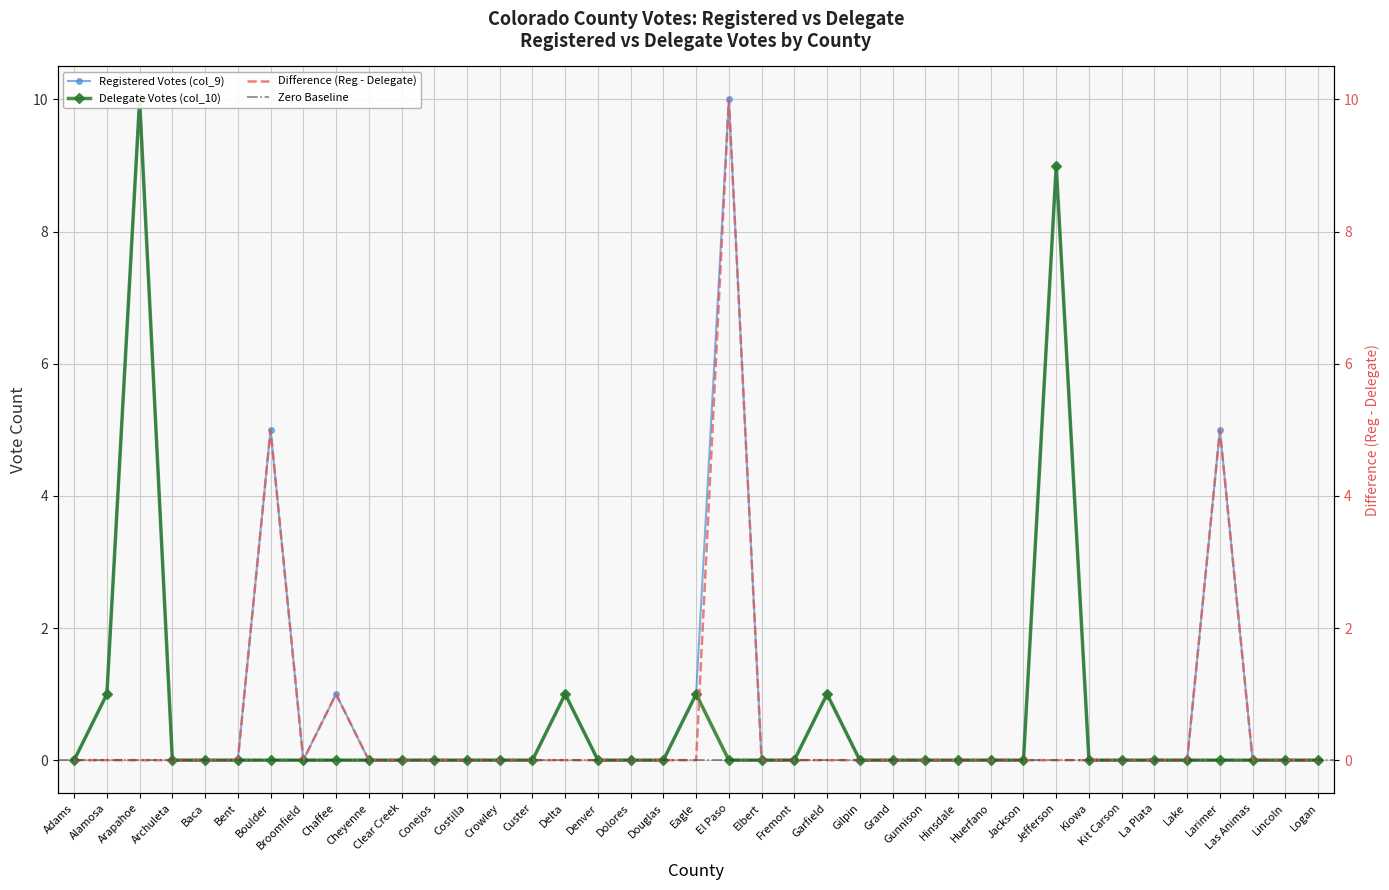

Reading left to right, transcribe all the data shown in this chart.

Registered Votes (col_9): 0	1	10	0	0	0	5	0	1	0	0	0	0	0	0	1	0	0	0	1	10	0	0	1	0	0	0	0	0	0	9	0	0	0	0	5	0	0	0
Delegate Votes (col_10): 0	1	10	0	0	0	0	0	0	0	0	0	0	0	0	1	0	0	0	1	0	0	0	1	0	0	0	0	0	0	9	0	0	0	0	0	0	0	0